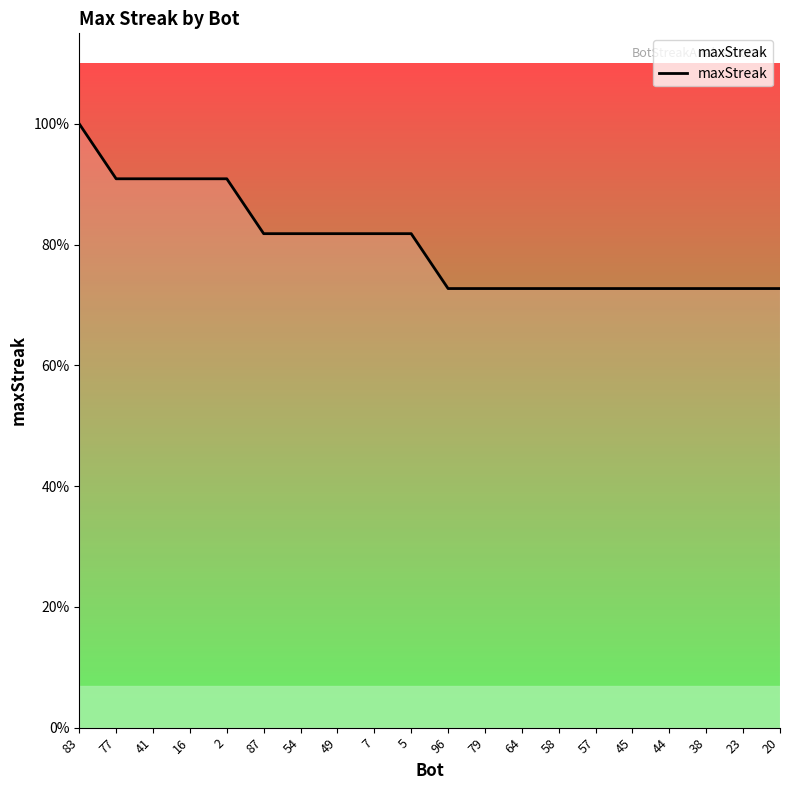

The chart shows a value of 9 at 2. True or false?

False